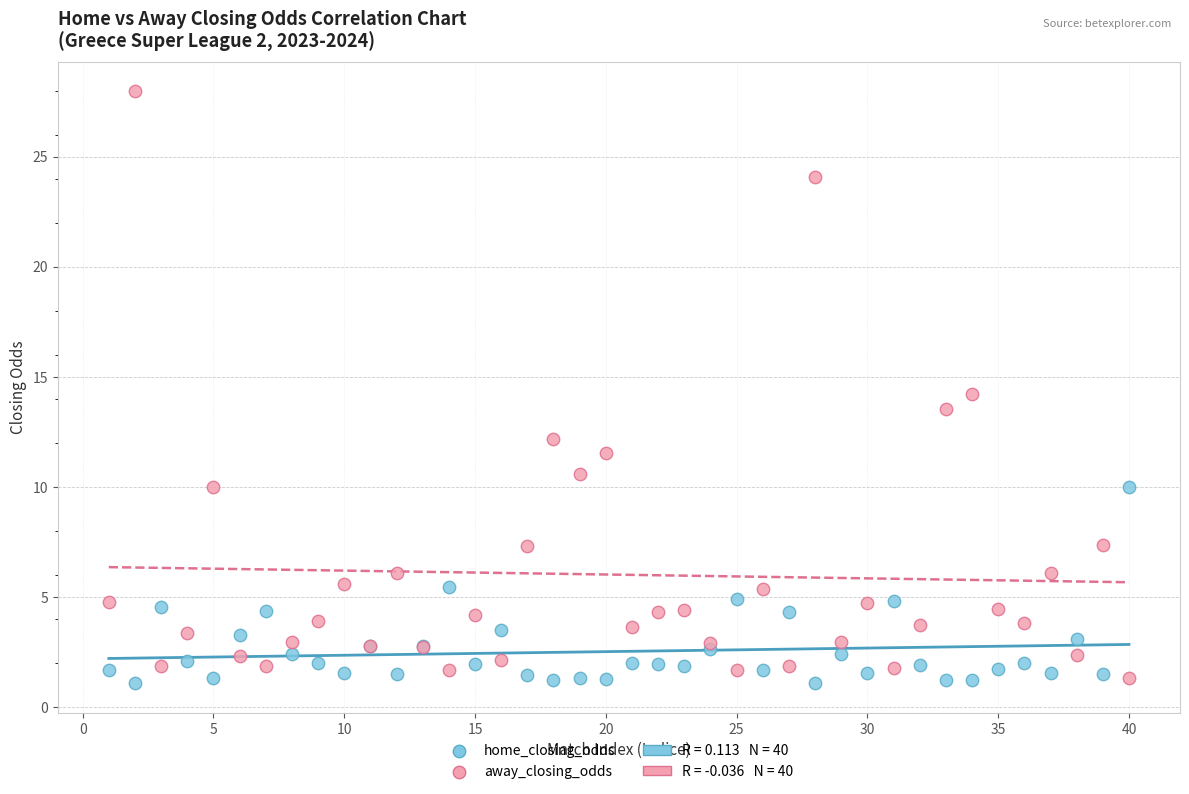

What is the X range (max minus min) for the scatter plot?

39.0